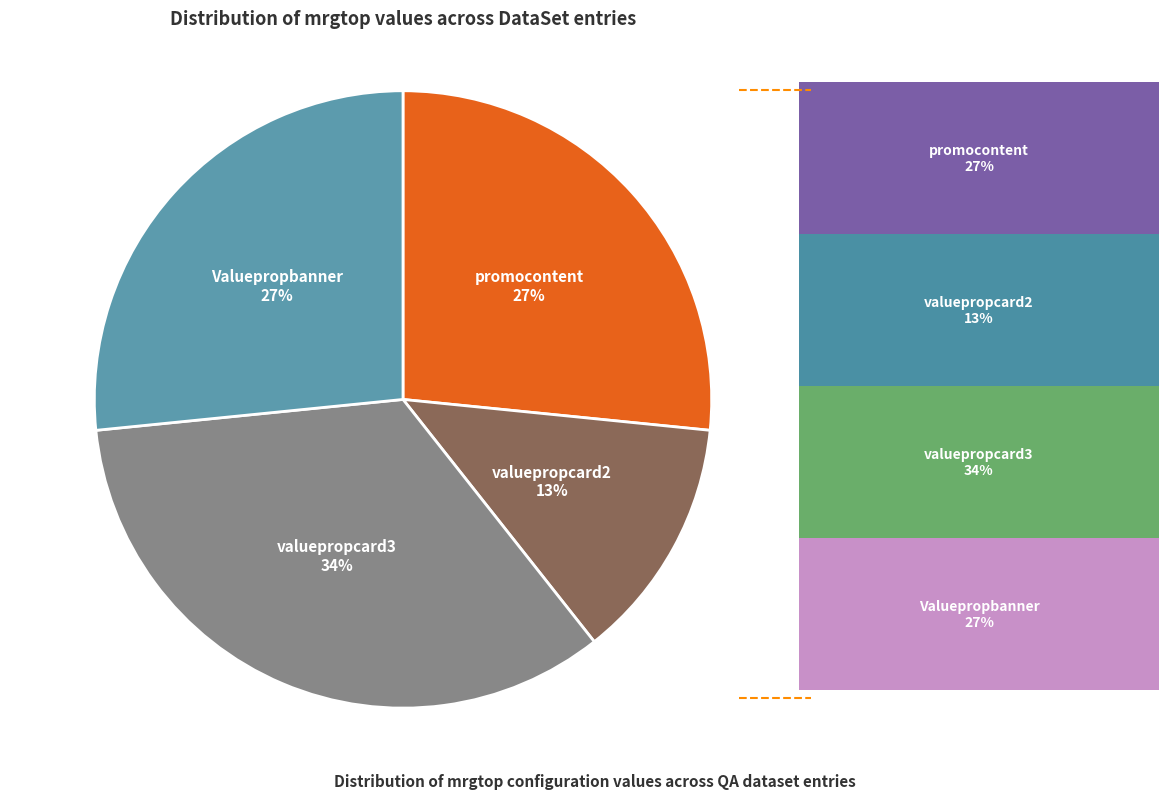

Which category has the smallest portion of the pie?

valuepropcard2